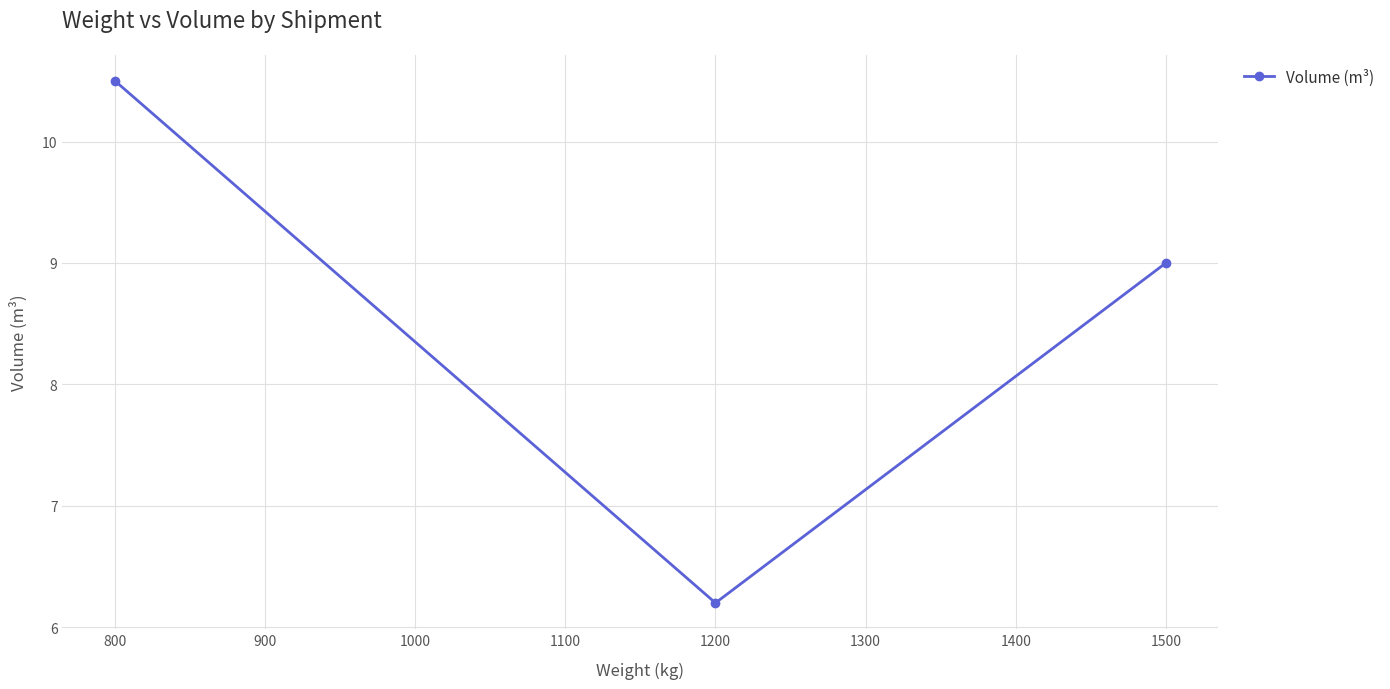

How many values are below 9?

1